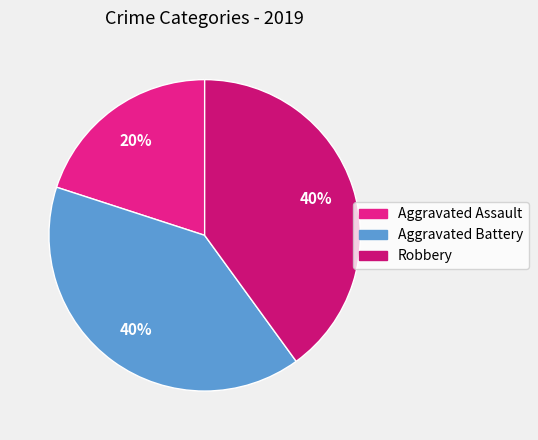

Do Robbery and Aggravated Assault together represent more than half of the pie?

Yes